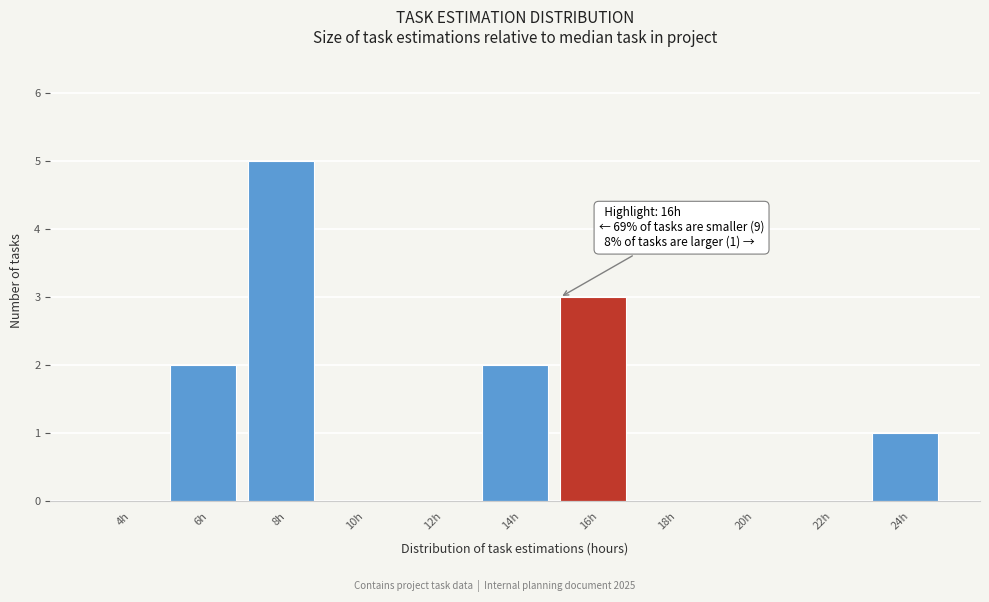

Reading right to left, list all the values displayed in this chart.

24h=1	22h=0	20h=0	18h=0	16h=3	14h=2	12h=0	10h=0	8h=5	6h=2	4h=0